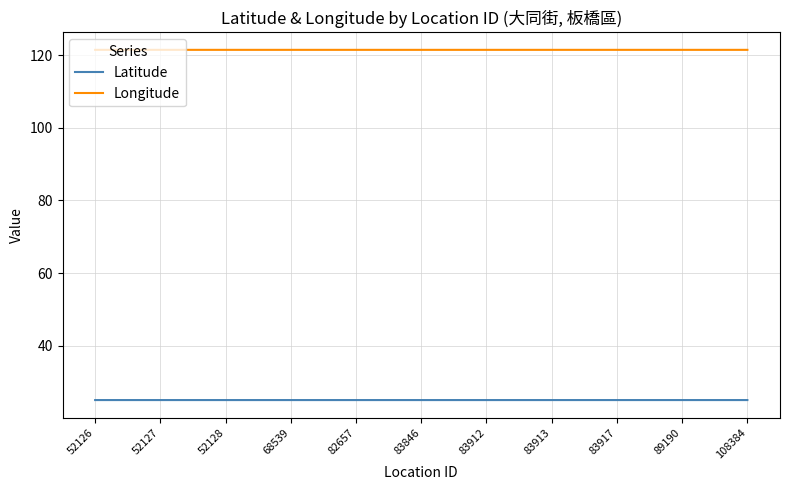

What is the total value across all series at 52127?

146.5